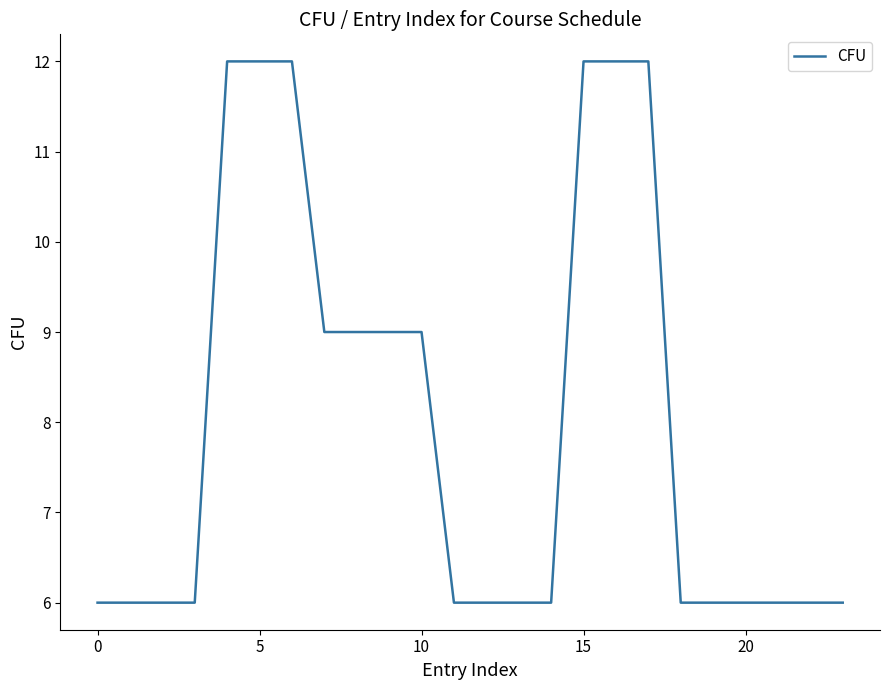

Count the values in the range 6 to 12.

24